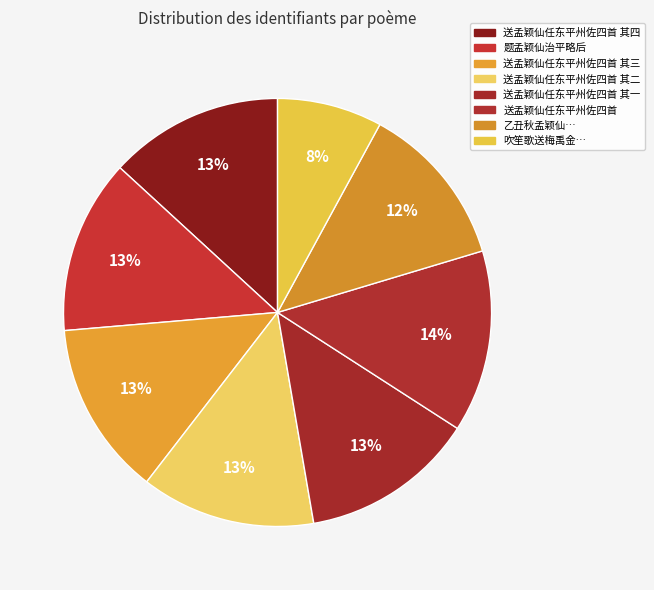

What is the largest slice in the pie chart?

送孟颖仙任东平州佐四首